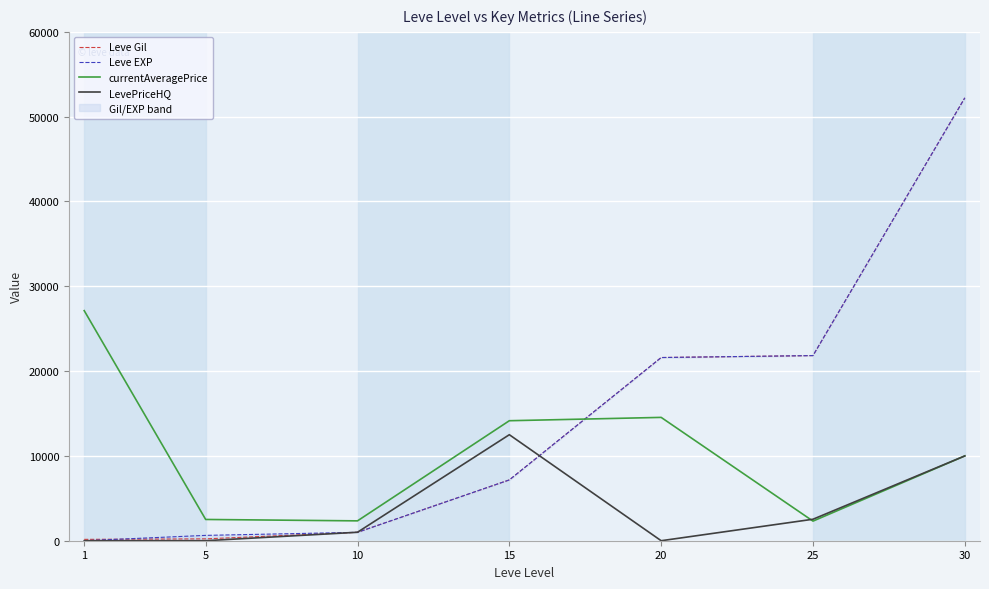

At which category does currentAveragePrice reach its first local peak?

20